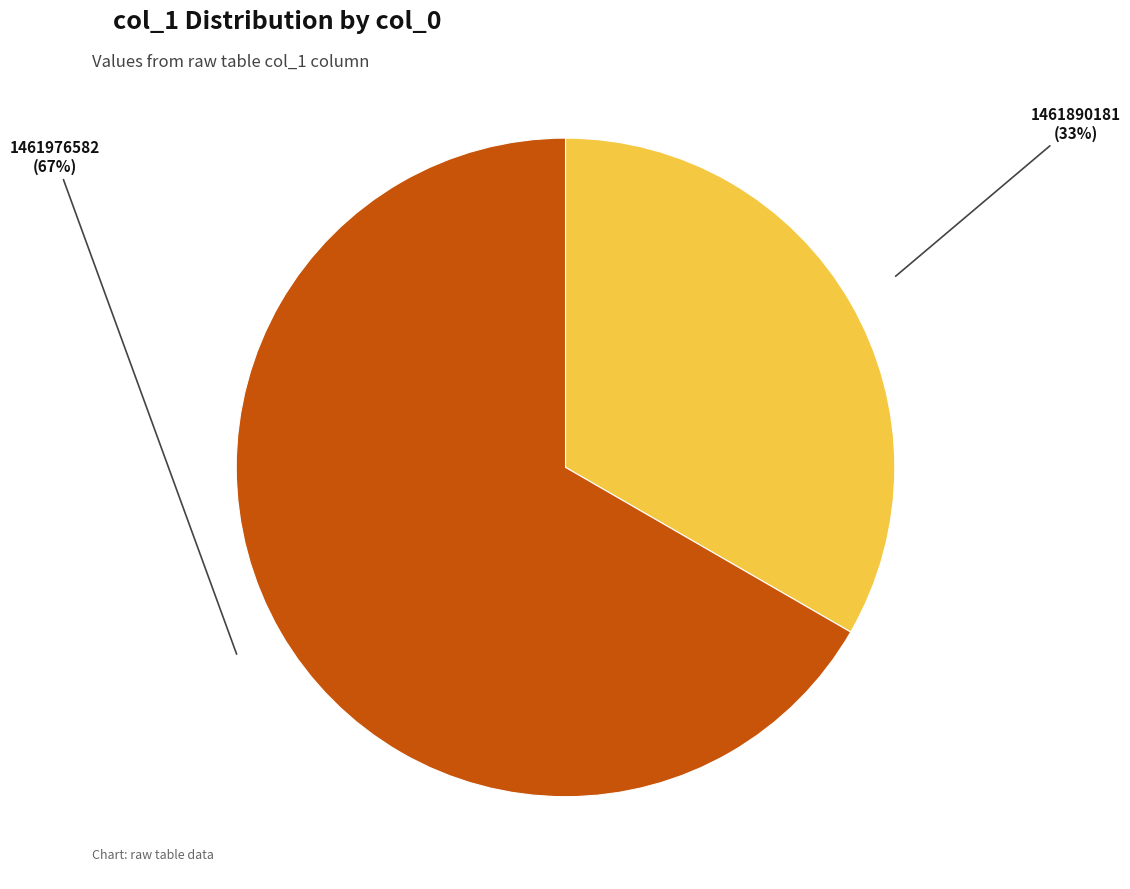

How many slices are in this pie chart?

2